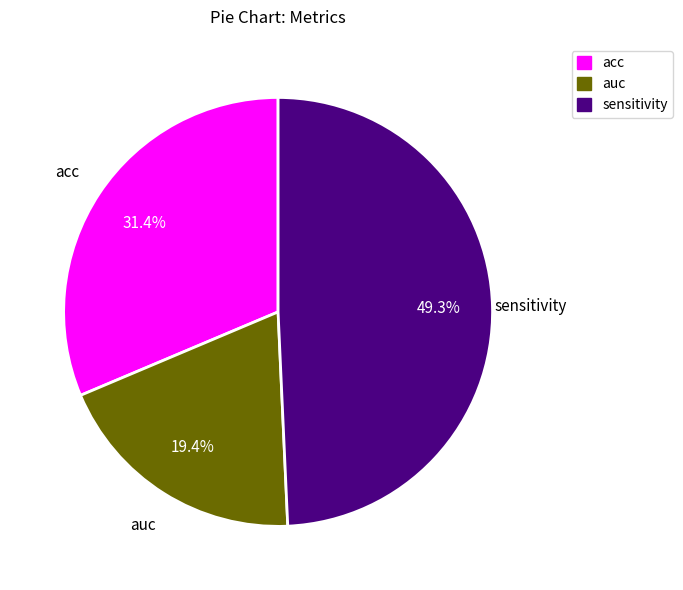

What is the smallest slice in the pie chart?

auc